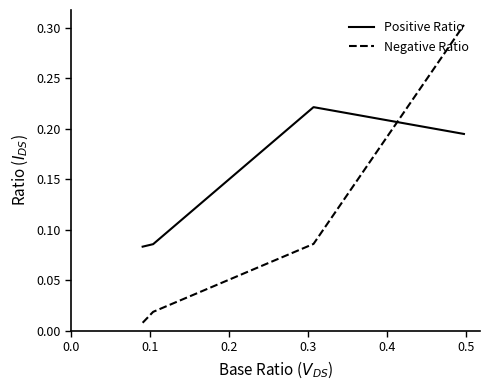

True or false: Negative Ratio and Positive Ratio intersect in this chart.

True